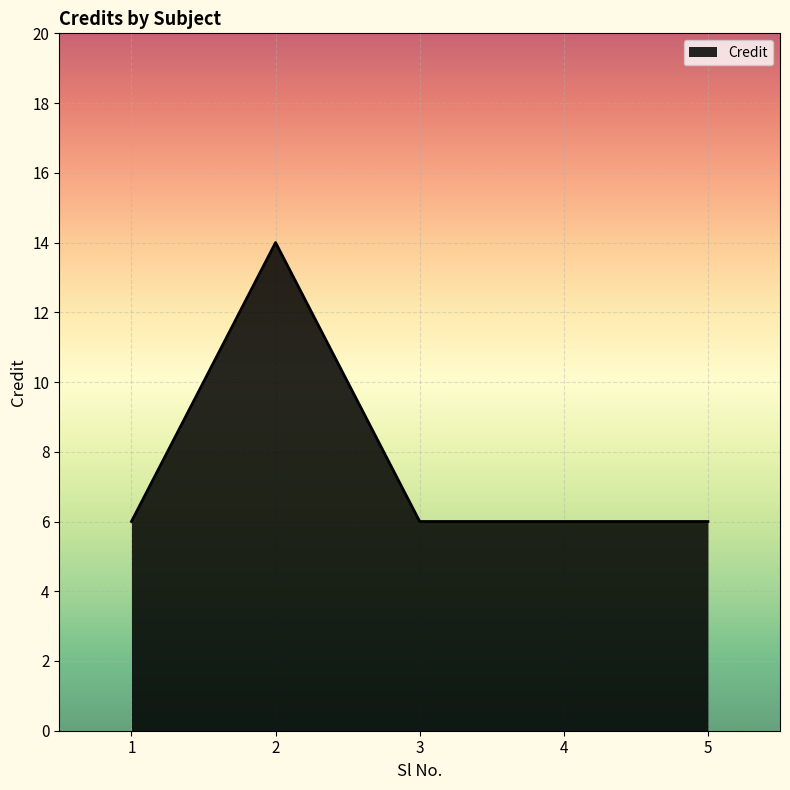

Count the number of categories in the chart.

5